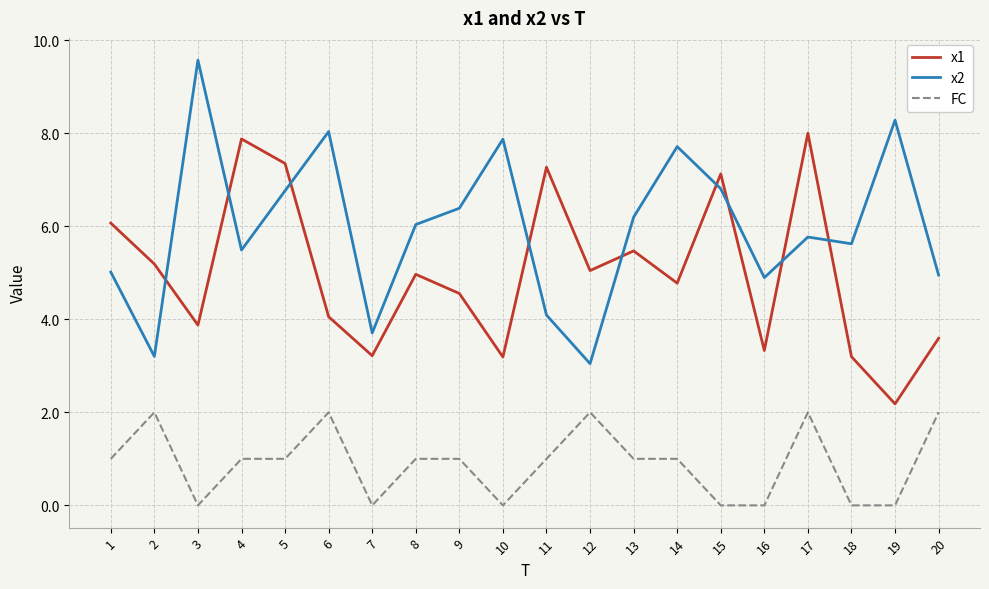

List the series in order of their overall mean, highest first.

x2, x1, FC